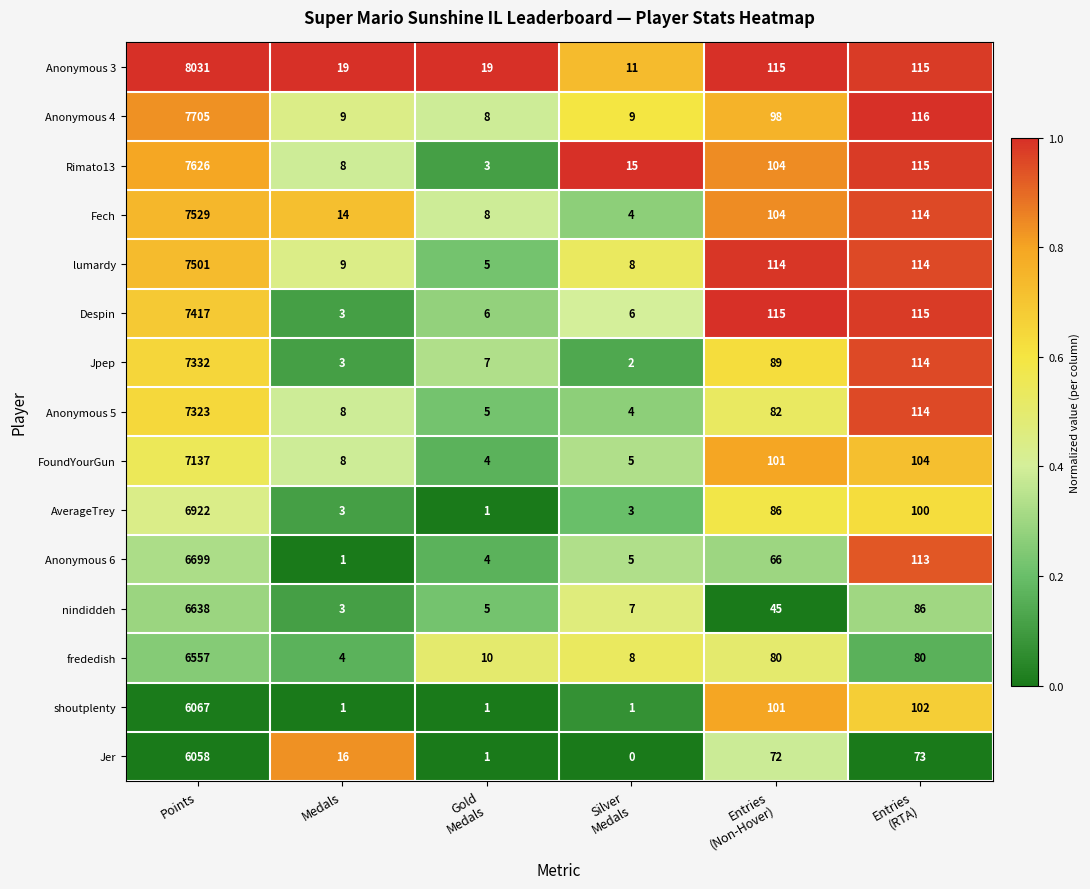

List the series in order of their peak value, highest first.

Anonymous 3, Anonymous 4, Rimato13, Fech, lumardy, Despin, Jpep, Anonymous 5, FoundYourGun, AverageTrey, Anonymous 6, nindiddeh, frededish, shoutplenty, Jer